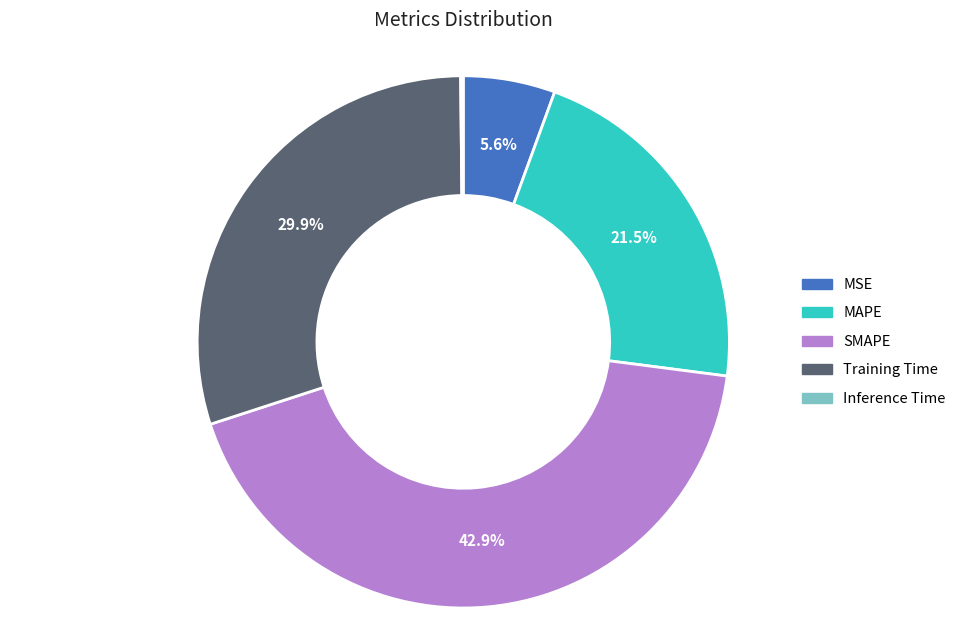

What percentage do MAPE and MSE together represent?

27.1%